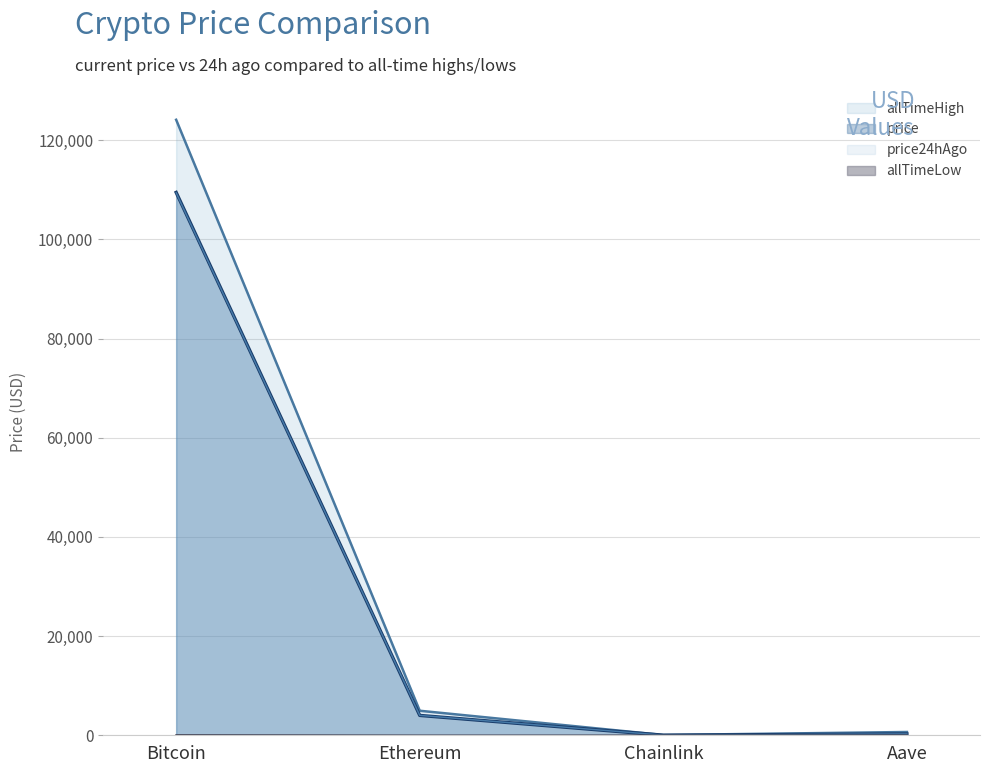

What is the difference between the maximum and minimum values in the allTimeLow series?

67.7